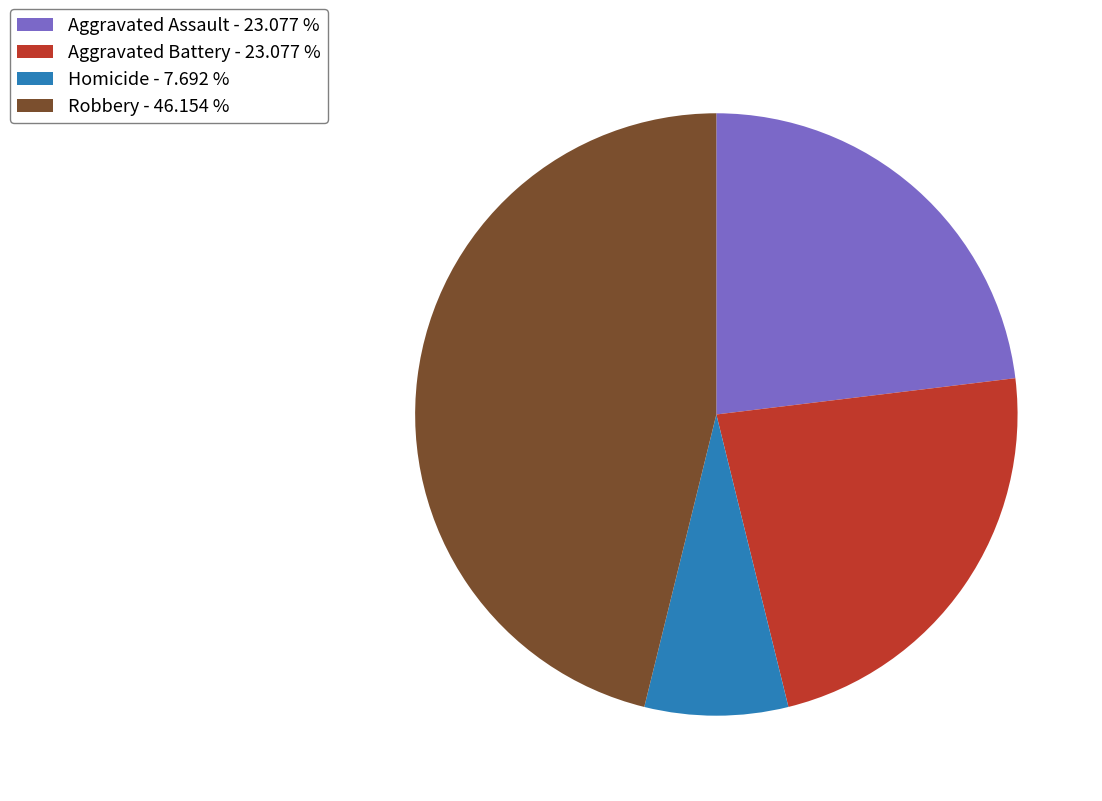

Between Robbery - 46.154 % and Aggravated Battery - 23.077 %, which is larger?

Robbery - 46.154 %